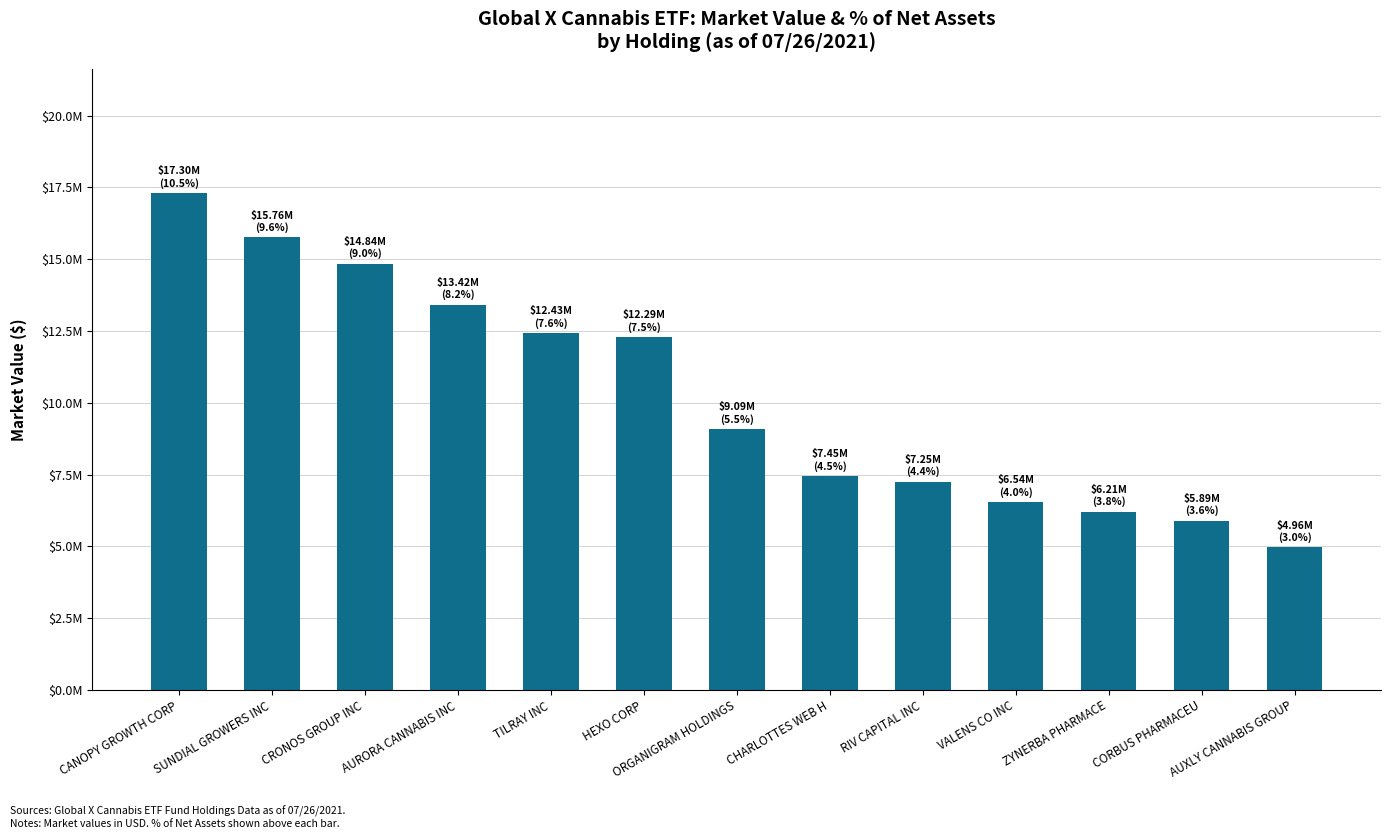

Reading left to right, transcribe all the data shown in this chart.

17297632.0	15759073.9	14841193.4	13416555.5	12425941.1	12291878.2	9088671.6	7448745.6	7252394.8	6536697.8	6207686.6	5894721.7	4963257.1